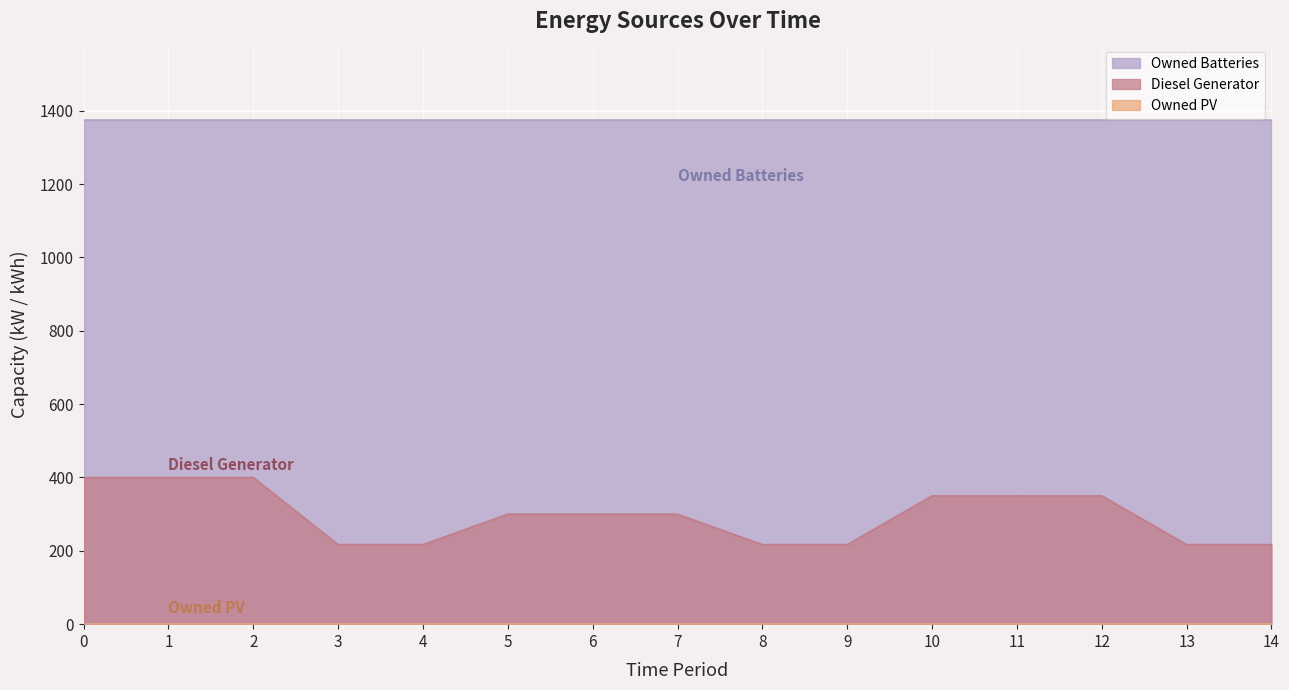

At how many categories does at least one series exceed 262?

15